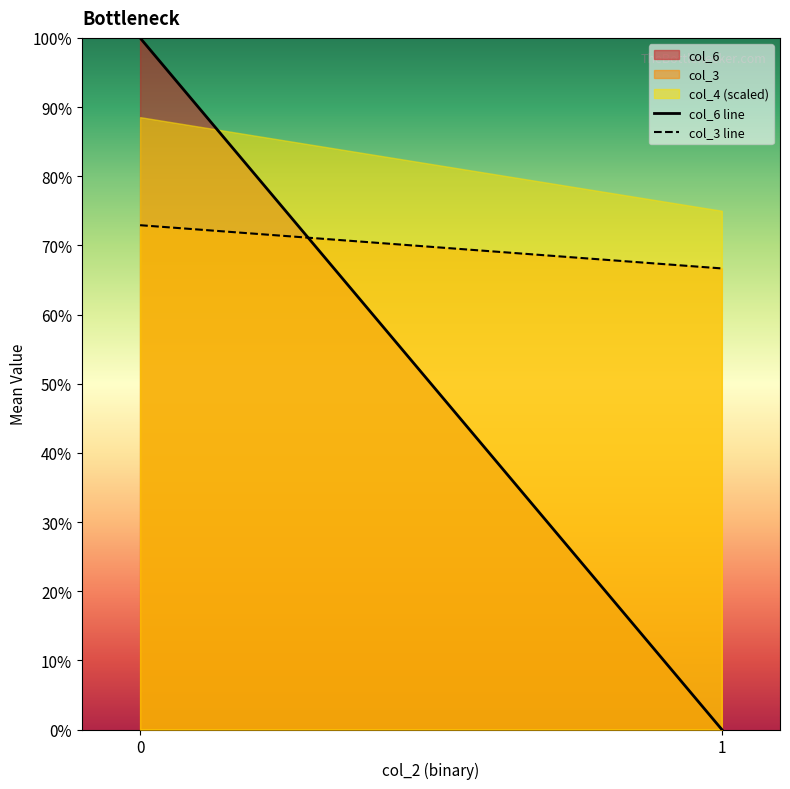

Does the chart display data point markers on the line(s)?

No